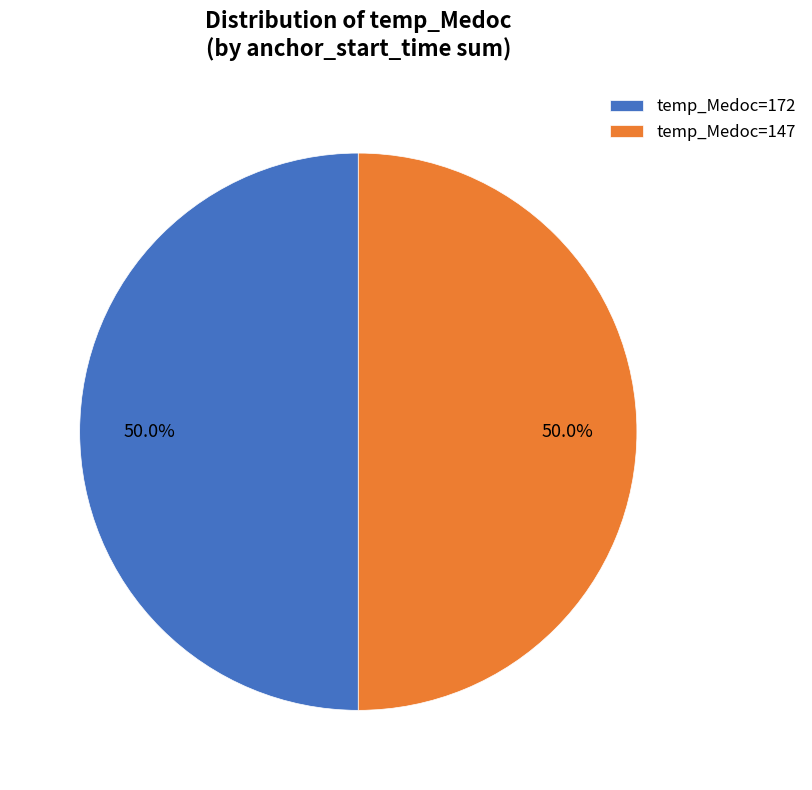

How much of the chart is everything except temp_Medoc=147?

50.0%